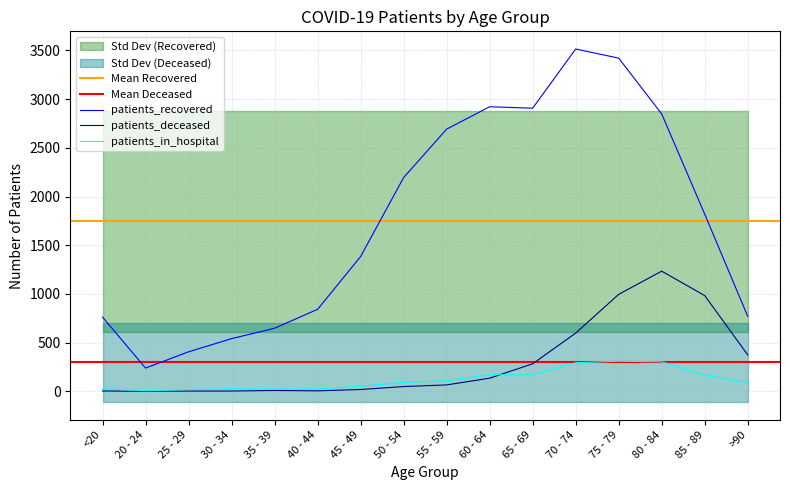

How many values in the patients_deceased series are below 66?

8